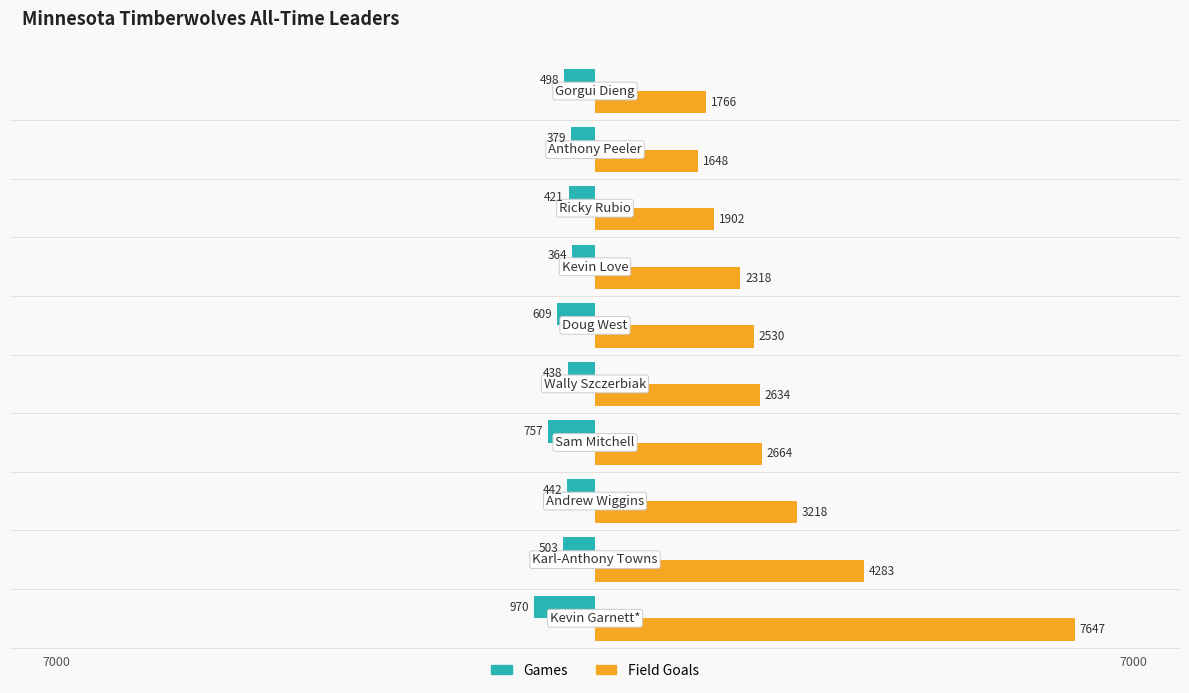

Which series has the largest range (max minus min)?

Field Goals